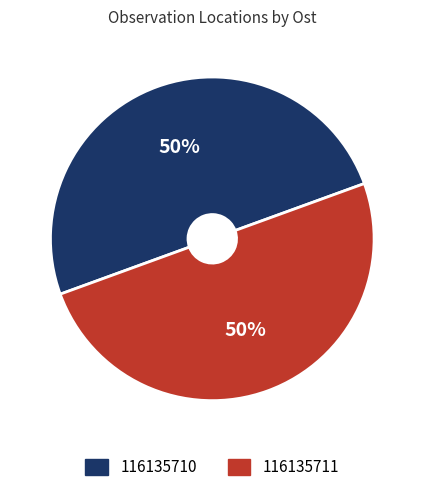

Count the number of slices in the pie.

2